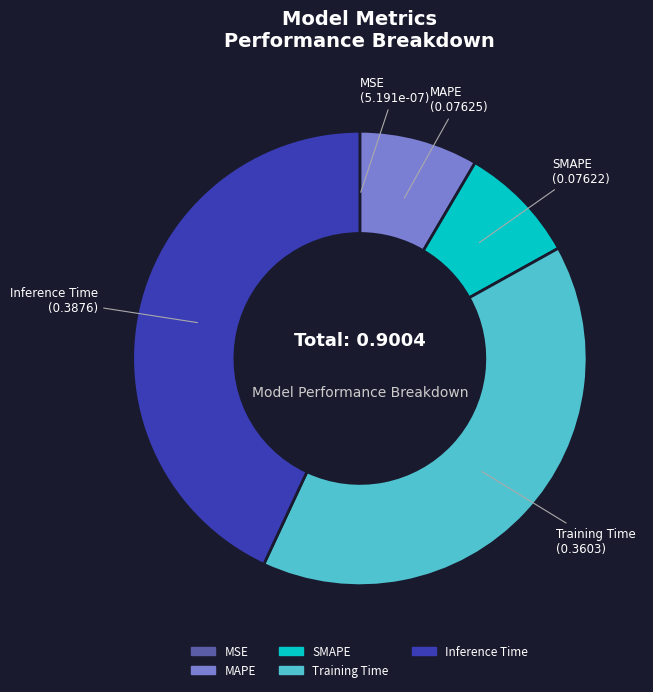

The Training Time slice represents 40% of the pie. True or false?

True